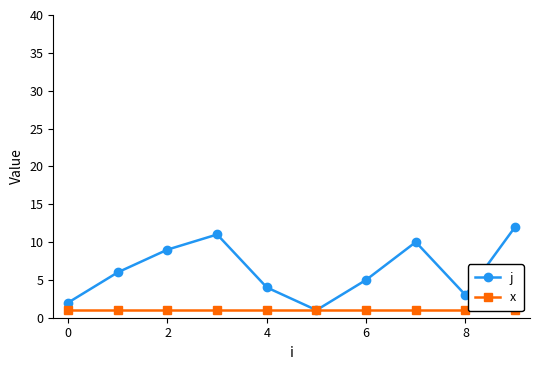

What is the approximate value of j at 7, to the nearest 5?

10